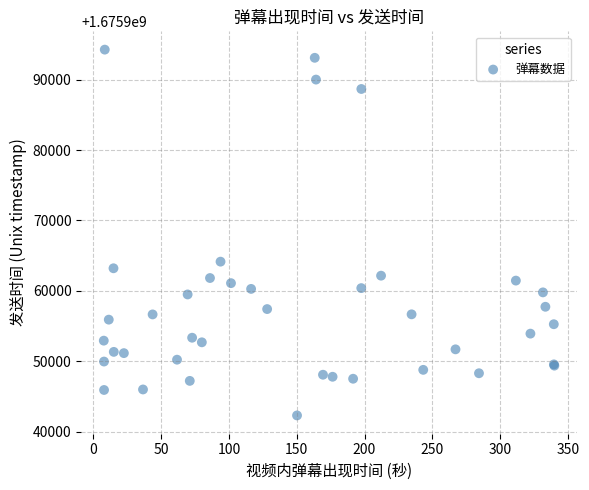

What Y value in the scatter plot is closest to 1675968285?

1675964149